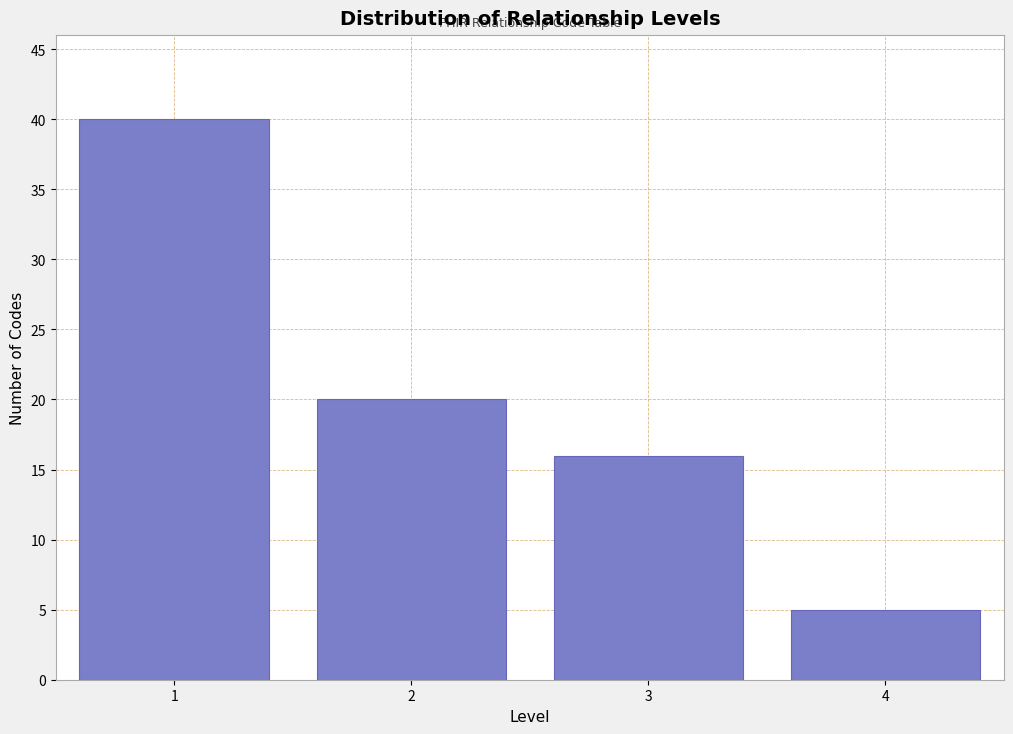

Reading left to right, extract all data points from this chart.

40	20	16	5